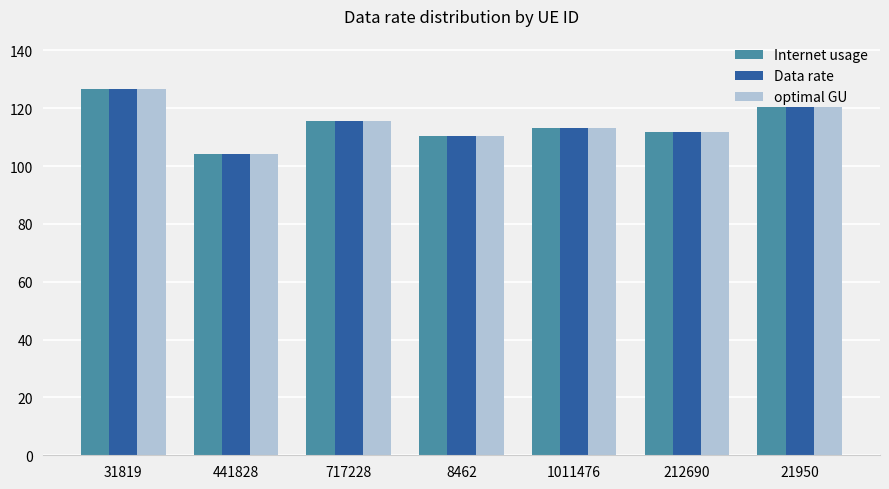

How many categories are shown in the chart?

7